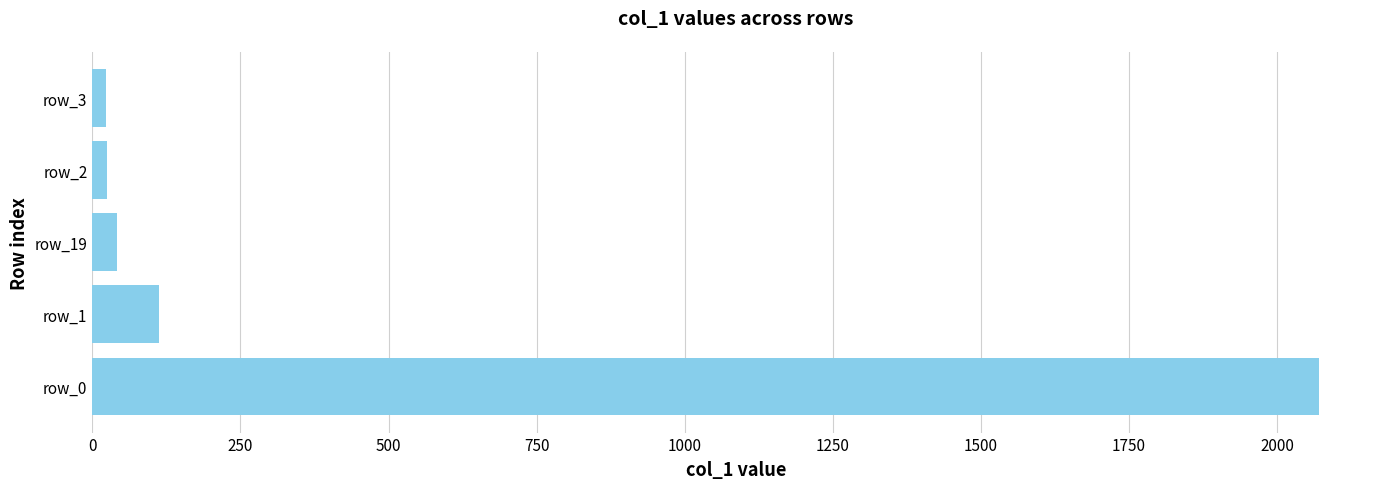

What is the average value?

454